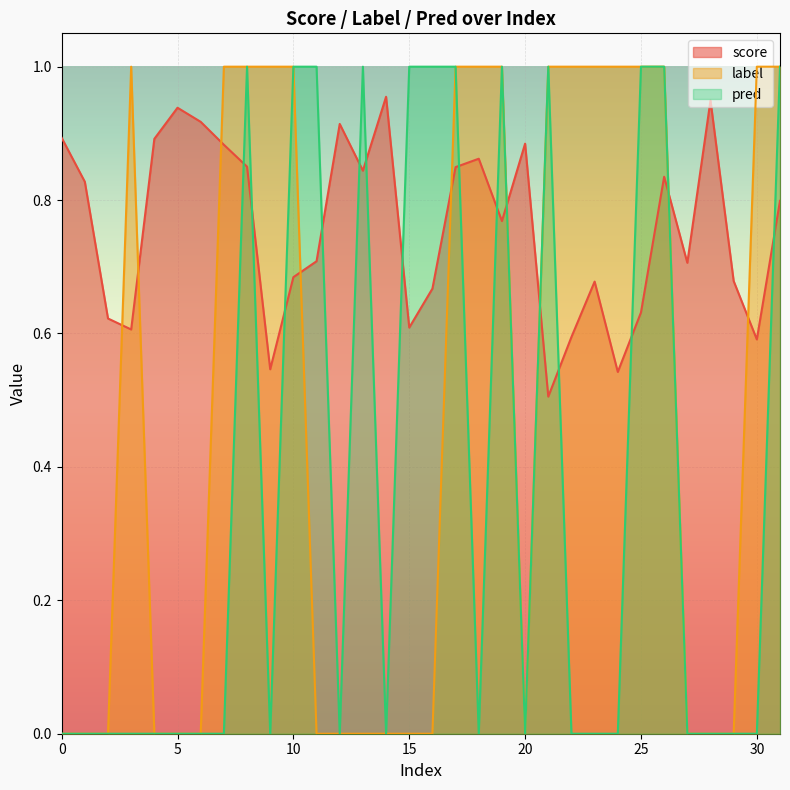

At which category is the sum across all series the highest?

8